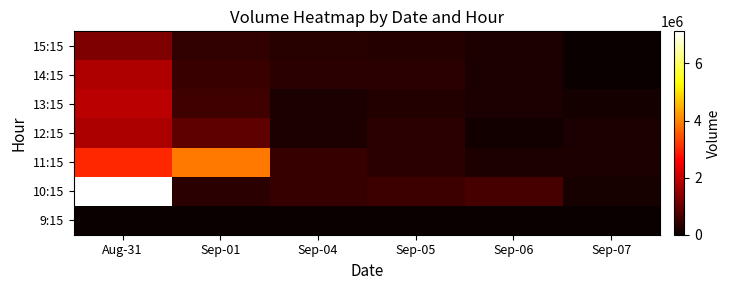

What is the maximum value shown in the chart?

7125143